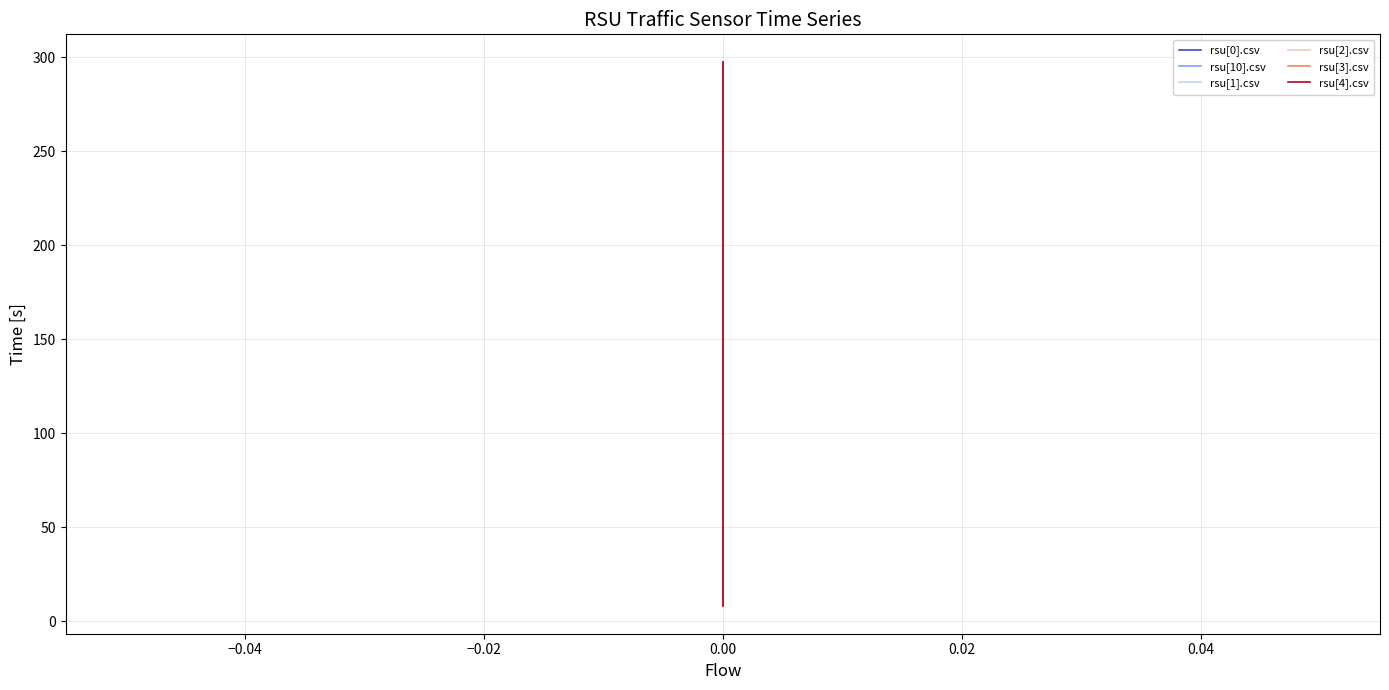

How many values in the rsu[4].csv series exceed 157?

15